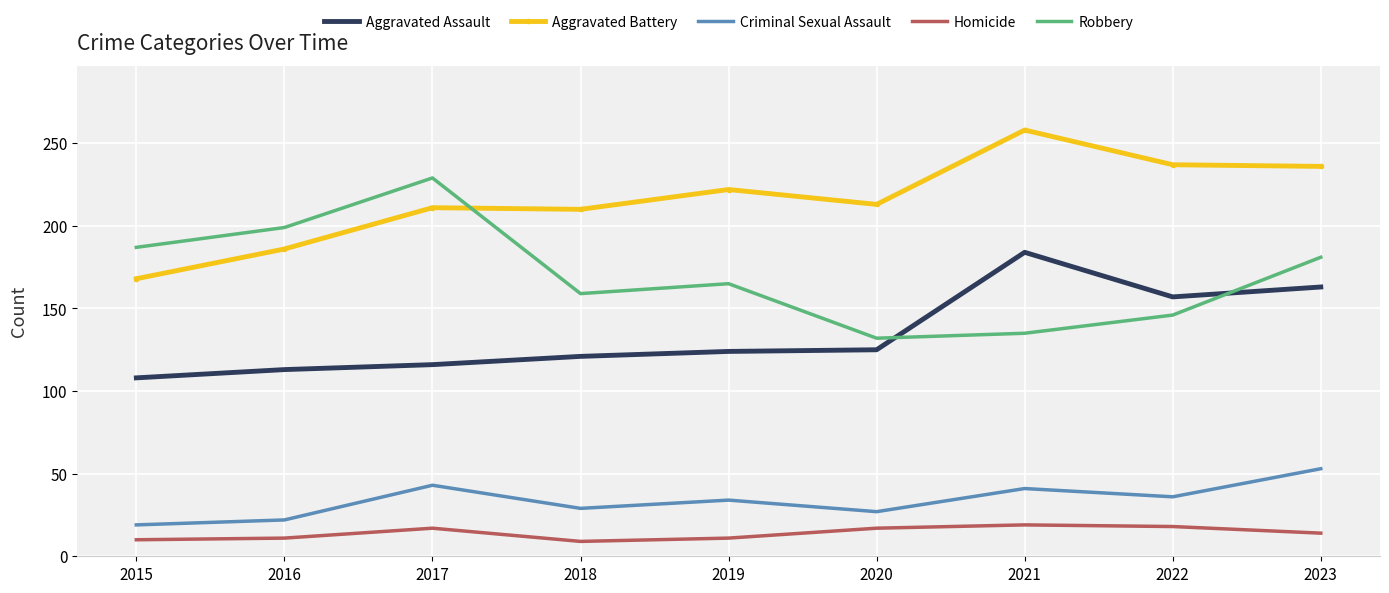

True or false: Aggravated Battery and Criminal Sexual Assault intersect in this chart.

False